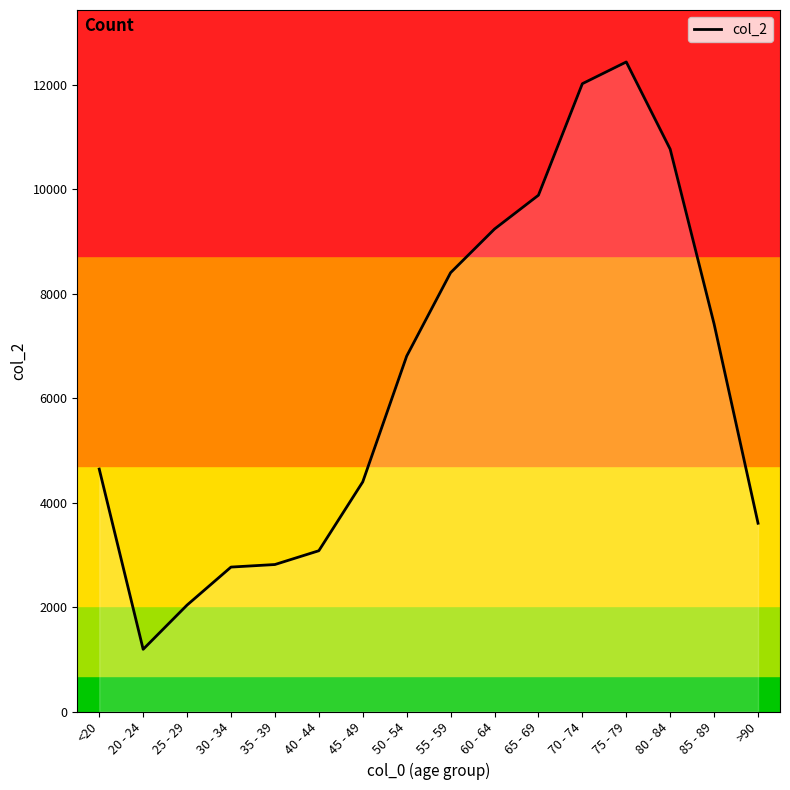

What is the average value?

6343